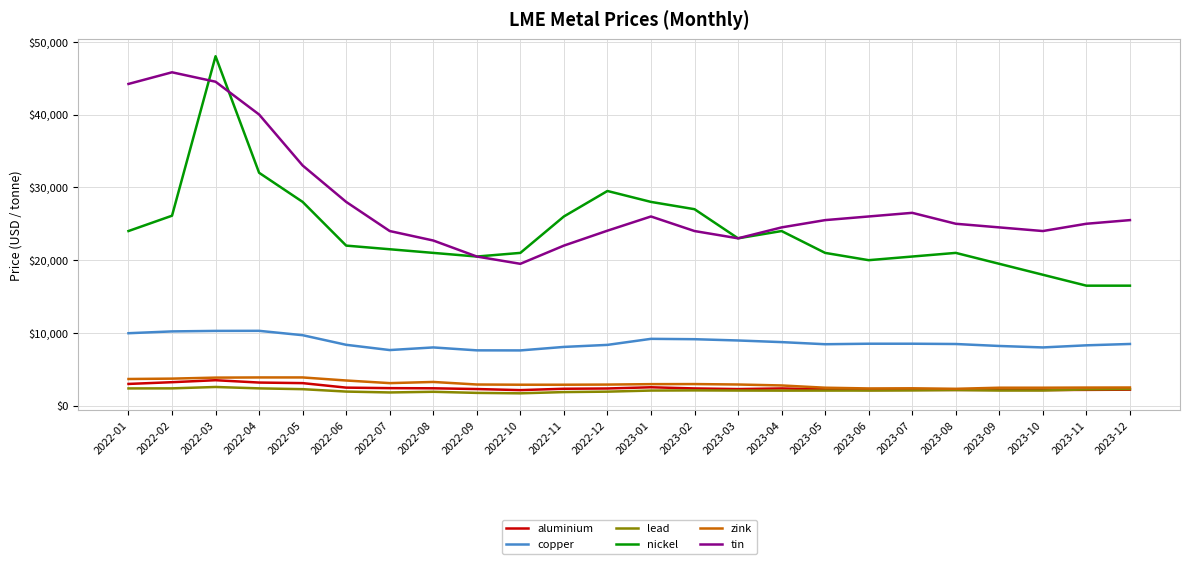

What is the maximum value shown in the chart?

48000.0